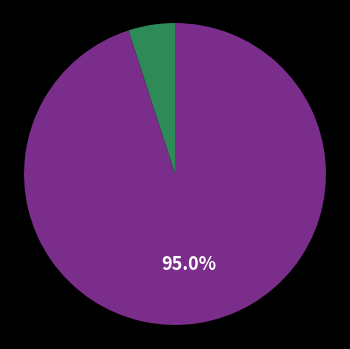

Does any single category account for the majority?

Yes